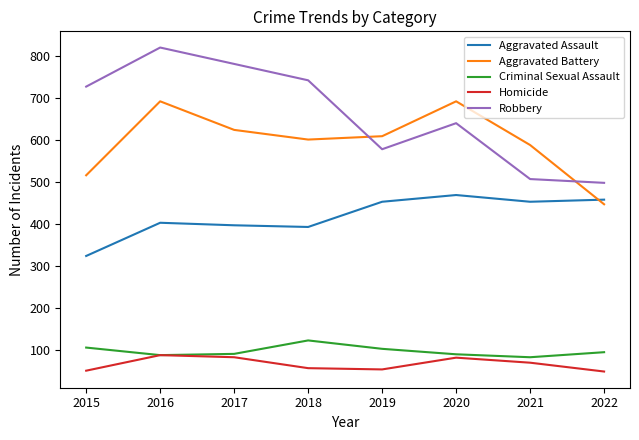

True or false: Aggravated Assault and Robbery cross at least once.

False